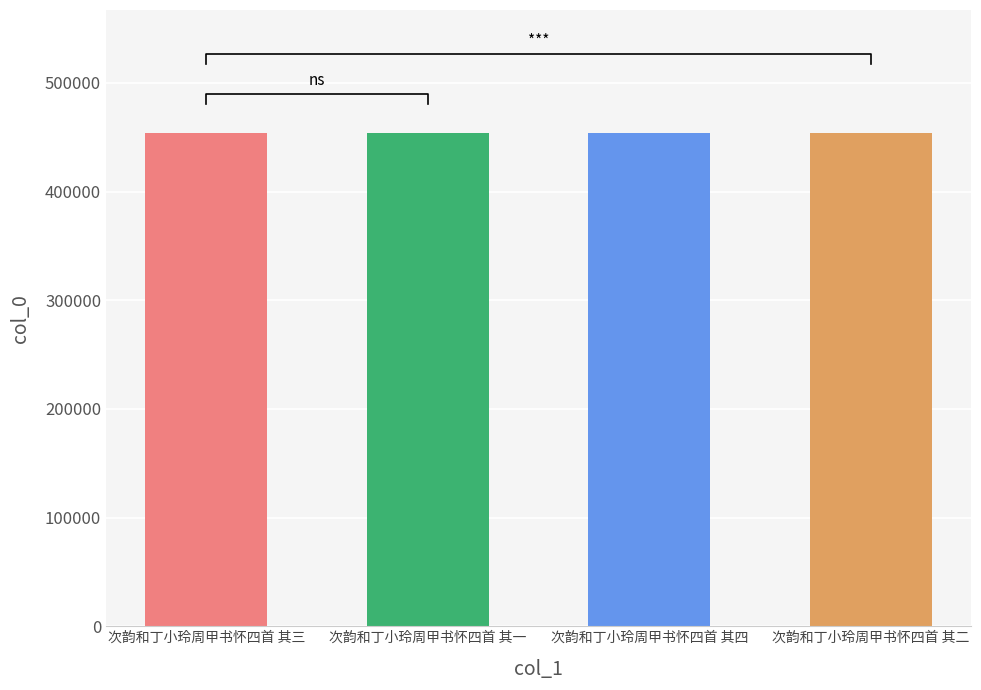

At which label is the value closest to 453619?

次韵和丁小玲周甲书怀四首 其二